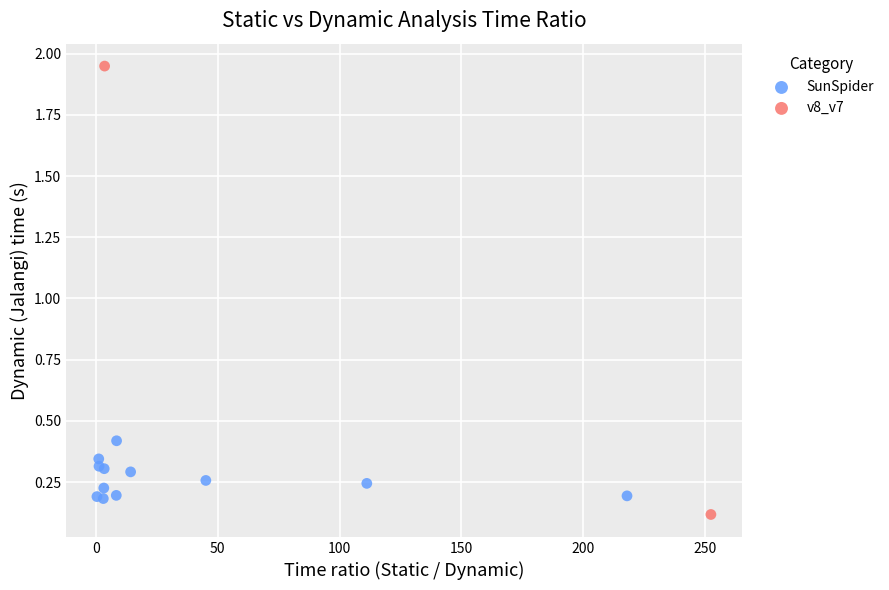

What are all the series names shown in the legend?

SunSpider, v8_v7